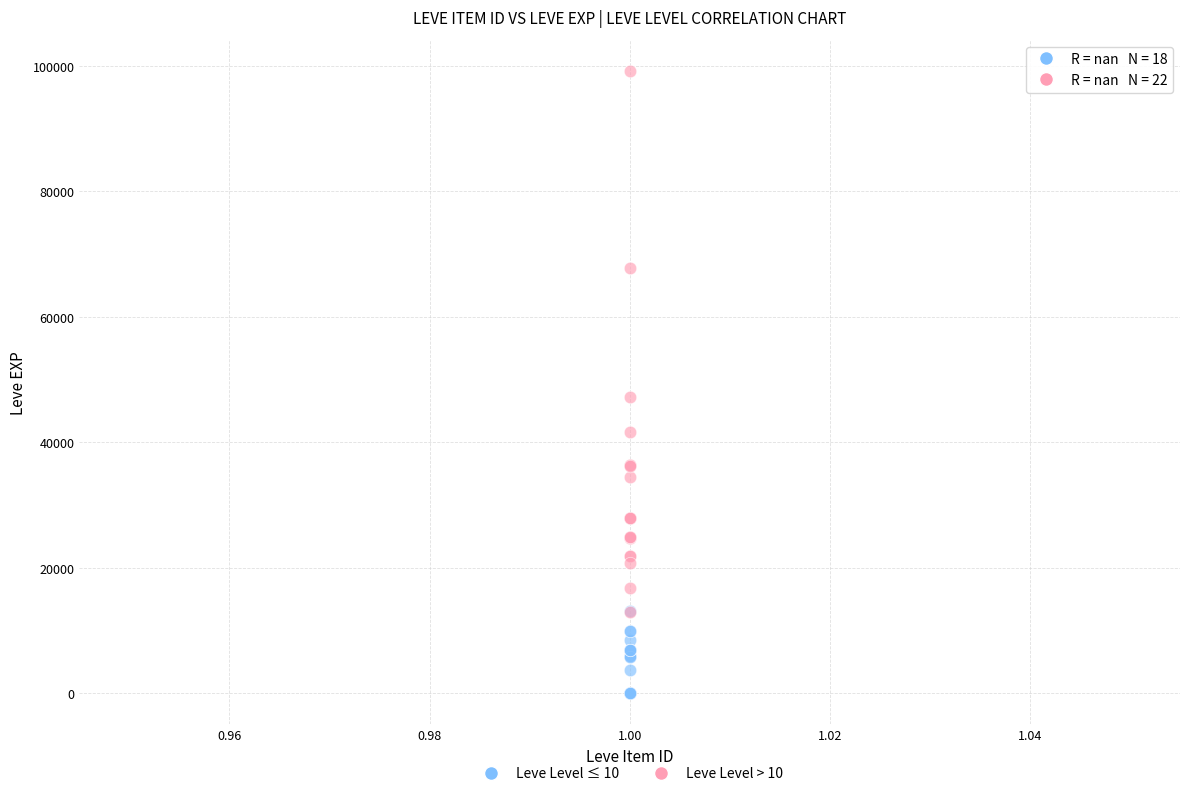

What are all the series names shown in the legend?

Leve Level ≤ 10, Leve Level > 10